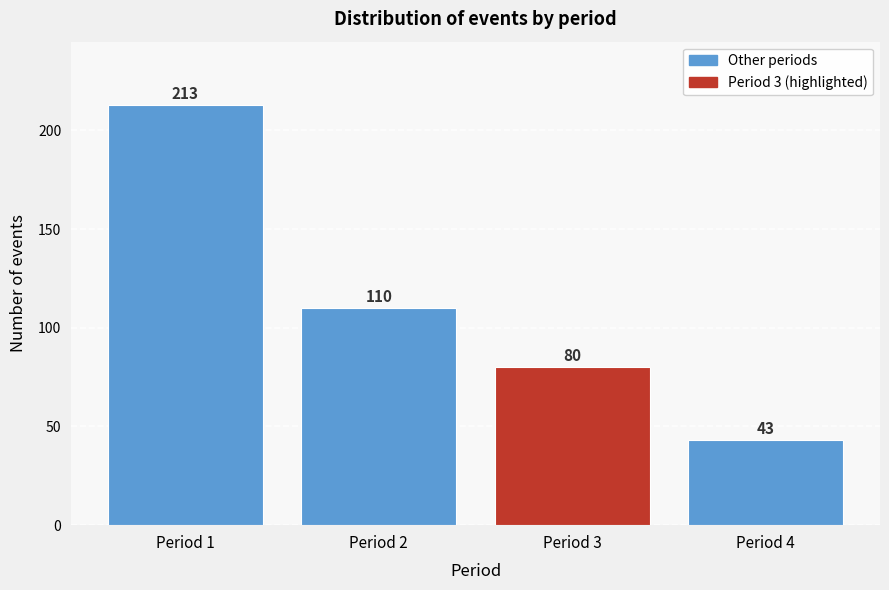

Reading left to right, list all the values displayed in this chart.

Period 1=213	Period 2=110	Period 3=80	Period 4=43